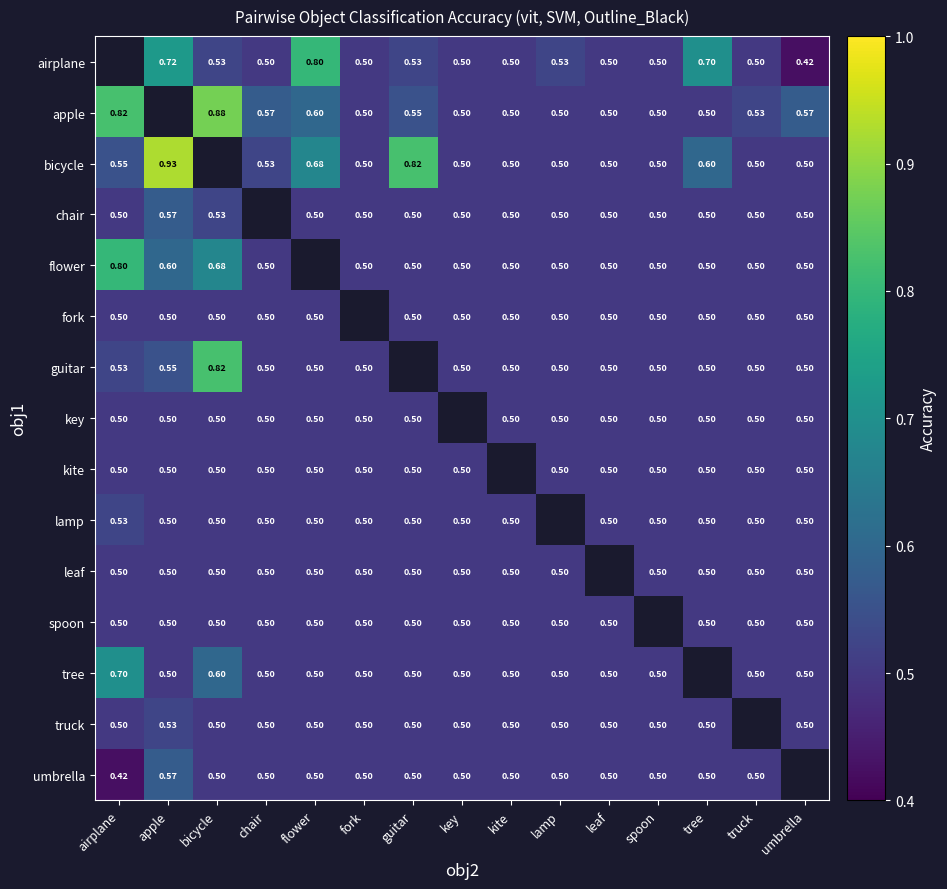

True or false: truck has a value of 0.5 at fork.

True